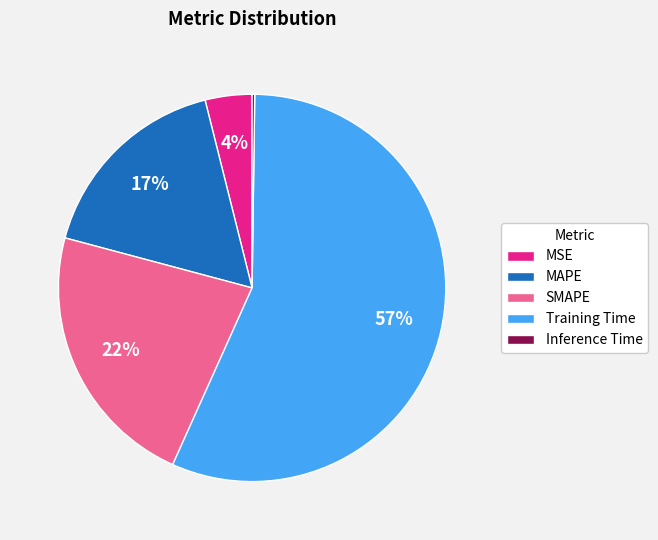

To the nearest percent, what portion does MSE represent?

4%